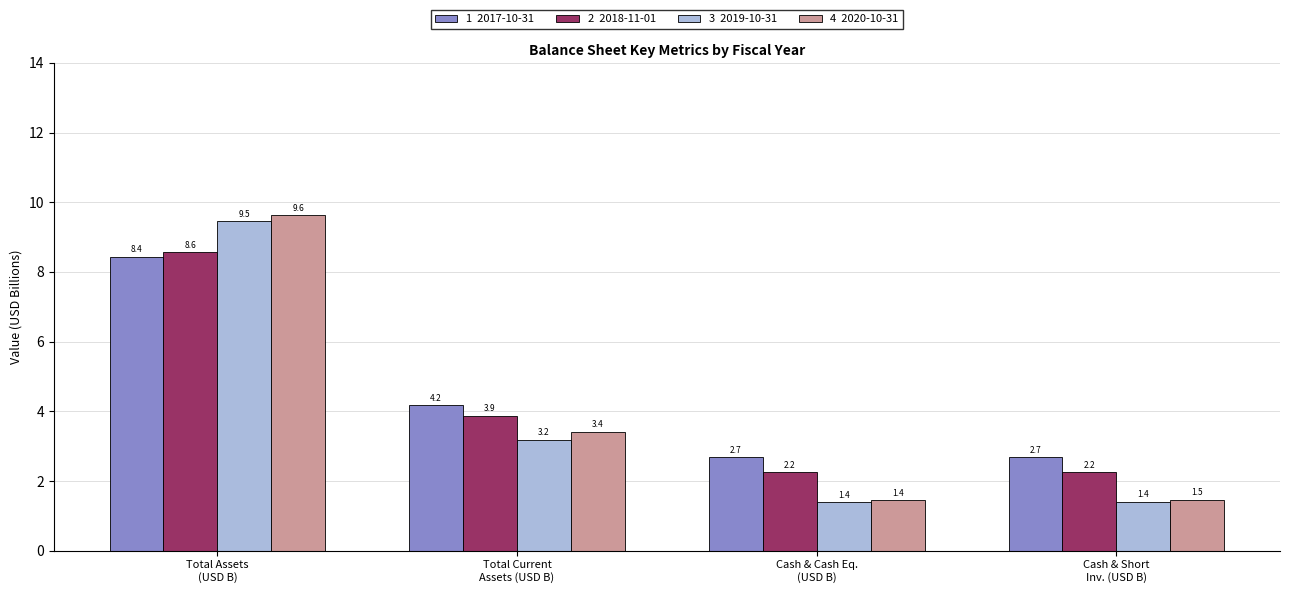

Which label corresponds to the largest value in the chart?

Total Assets
(USD B)